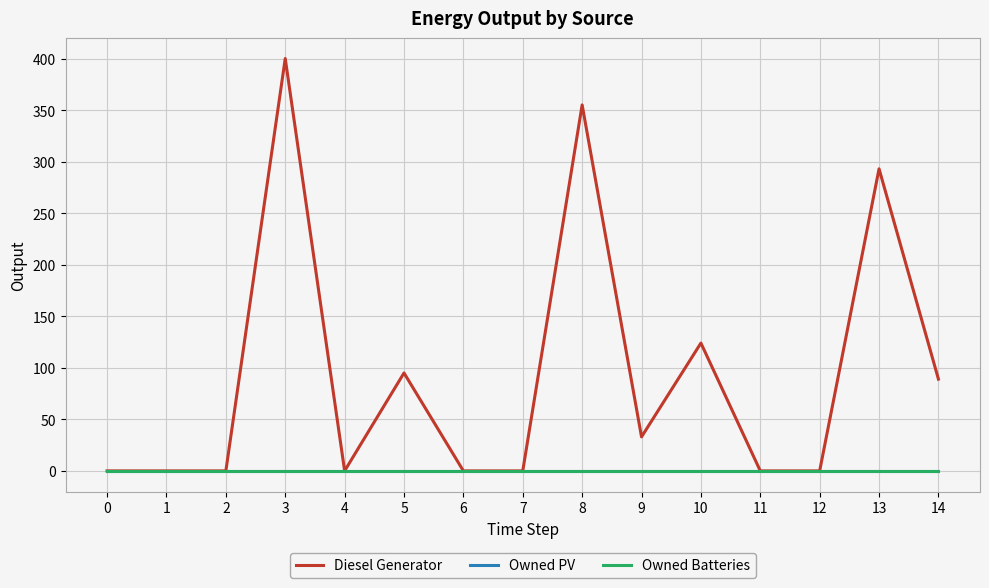

Is this an area chart (filled region under the line)?

No